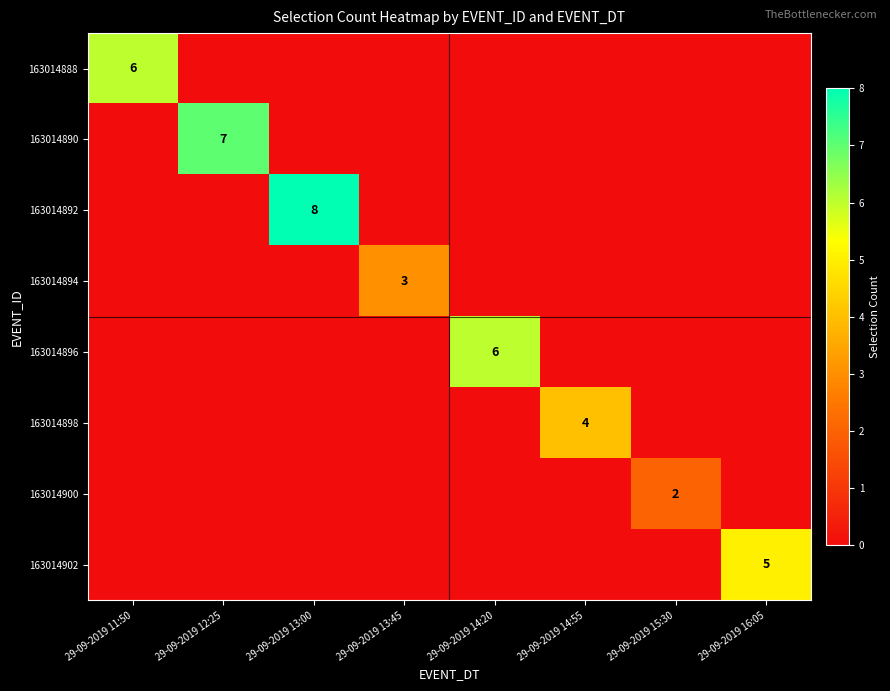

The value of 163014888 at 29-09-2019 11:50 is 11. True or false?

False